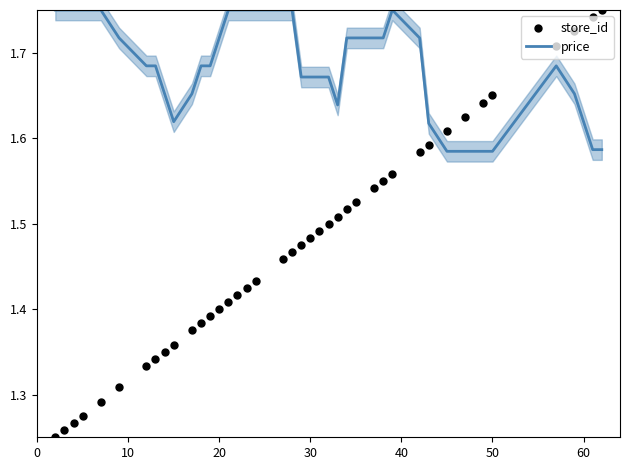

Which series has the largest total across all categories?

price